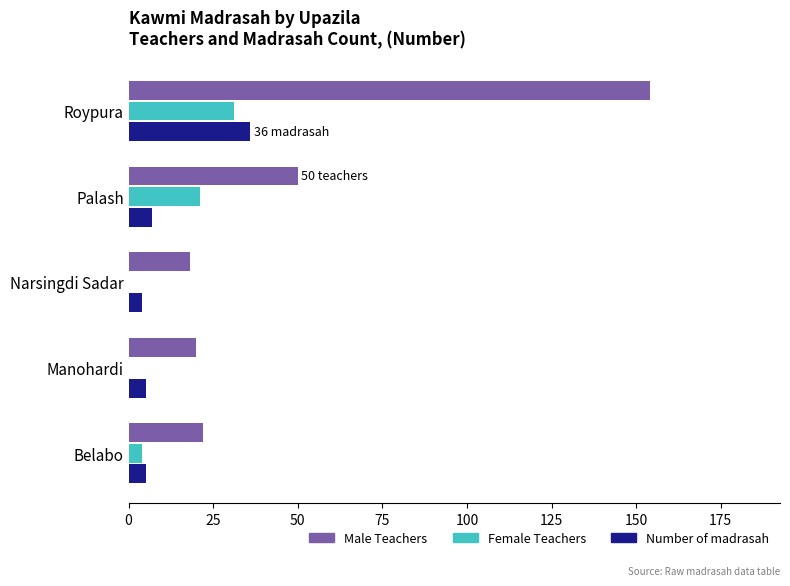

What is the sum of all Male Teachers values?

264